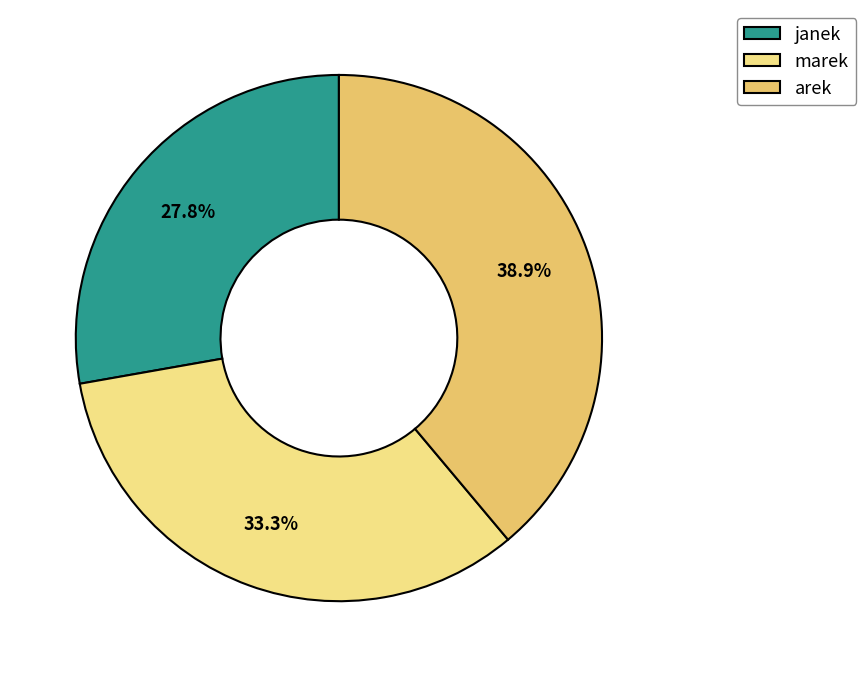

What is the largest slice in the pie chart?

arek